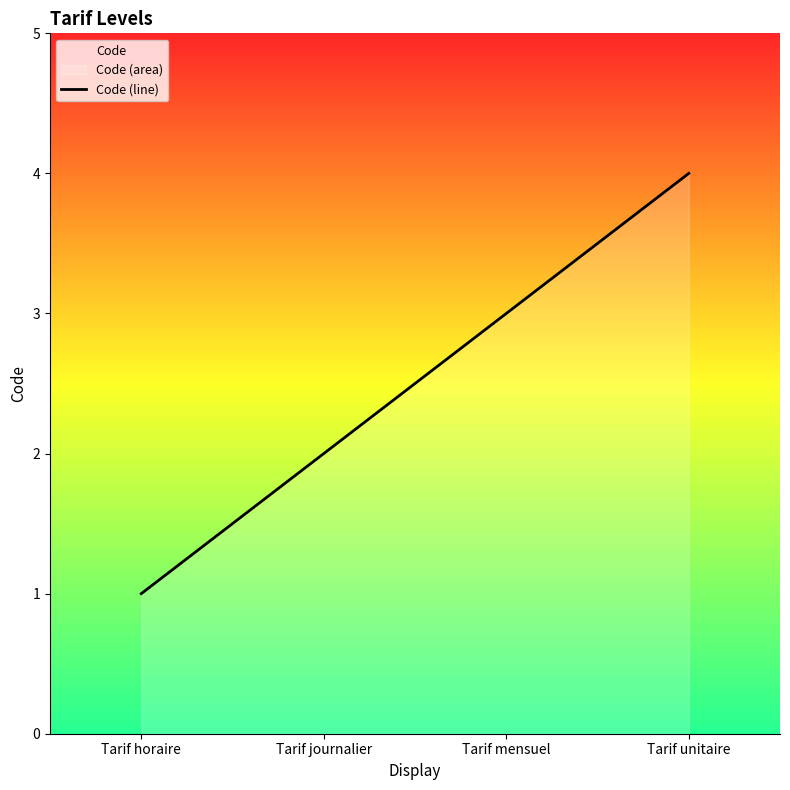

Read the value at Tarif mensuel.

3